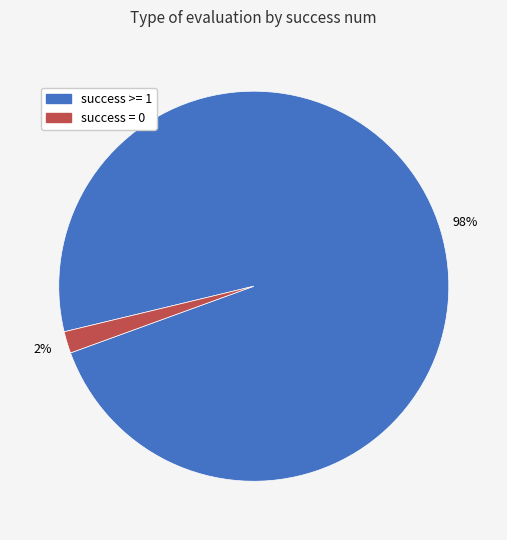

Count the number of slices in the pie.

2